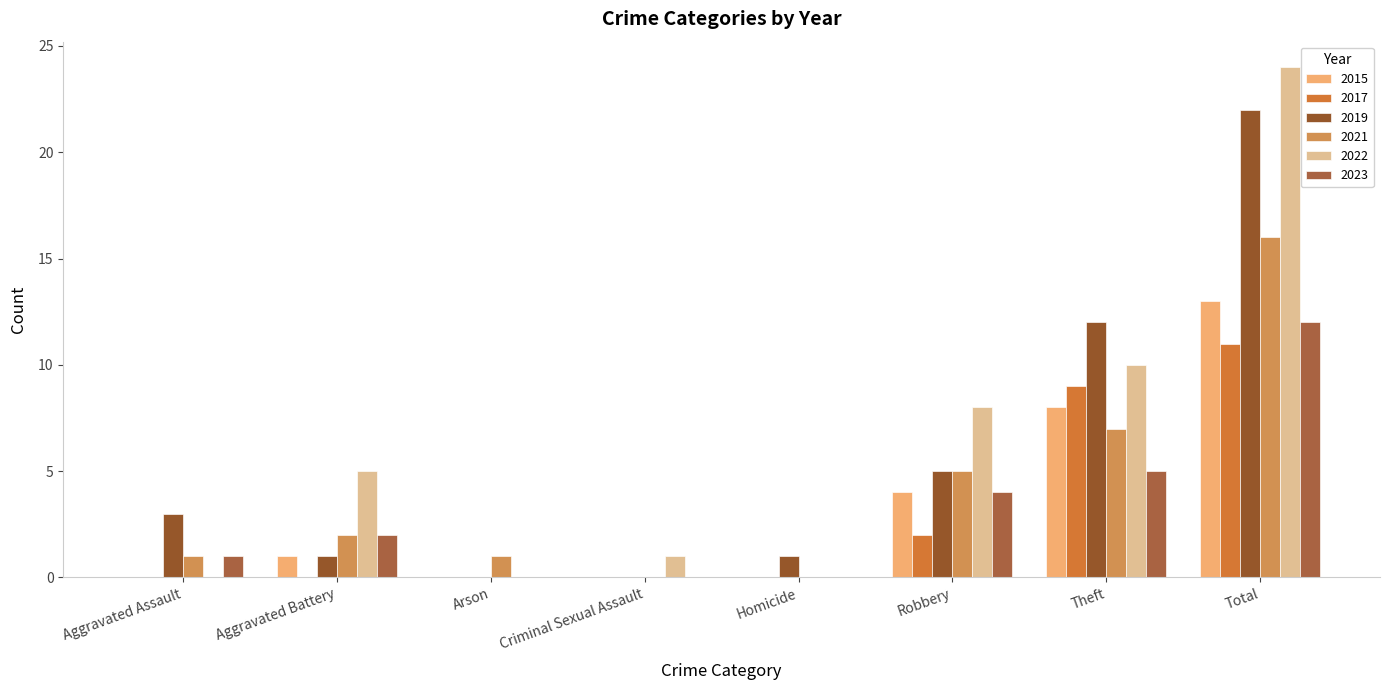

List the series in order of their peak value, lowest first.

2017, 2023, 2015, 2021, 2019, 2022